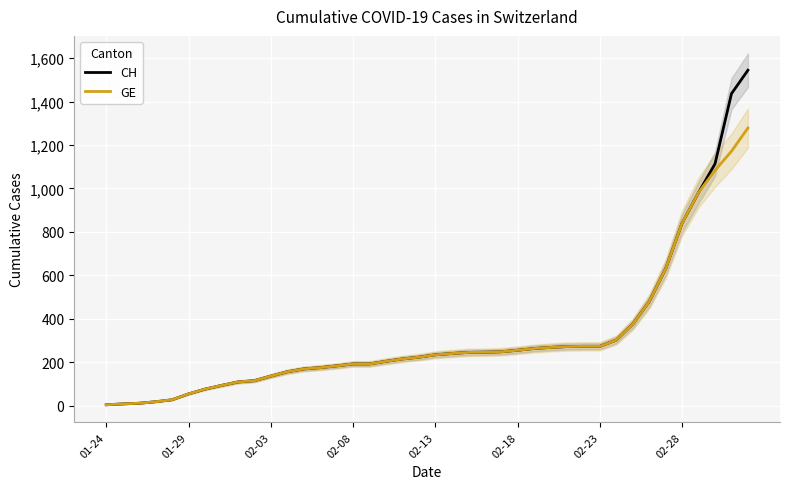

What value does the CH series have at 01-29?

54